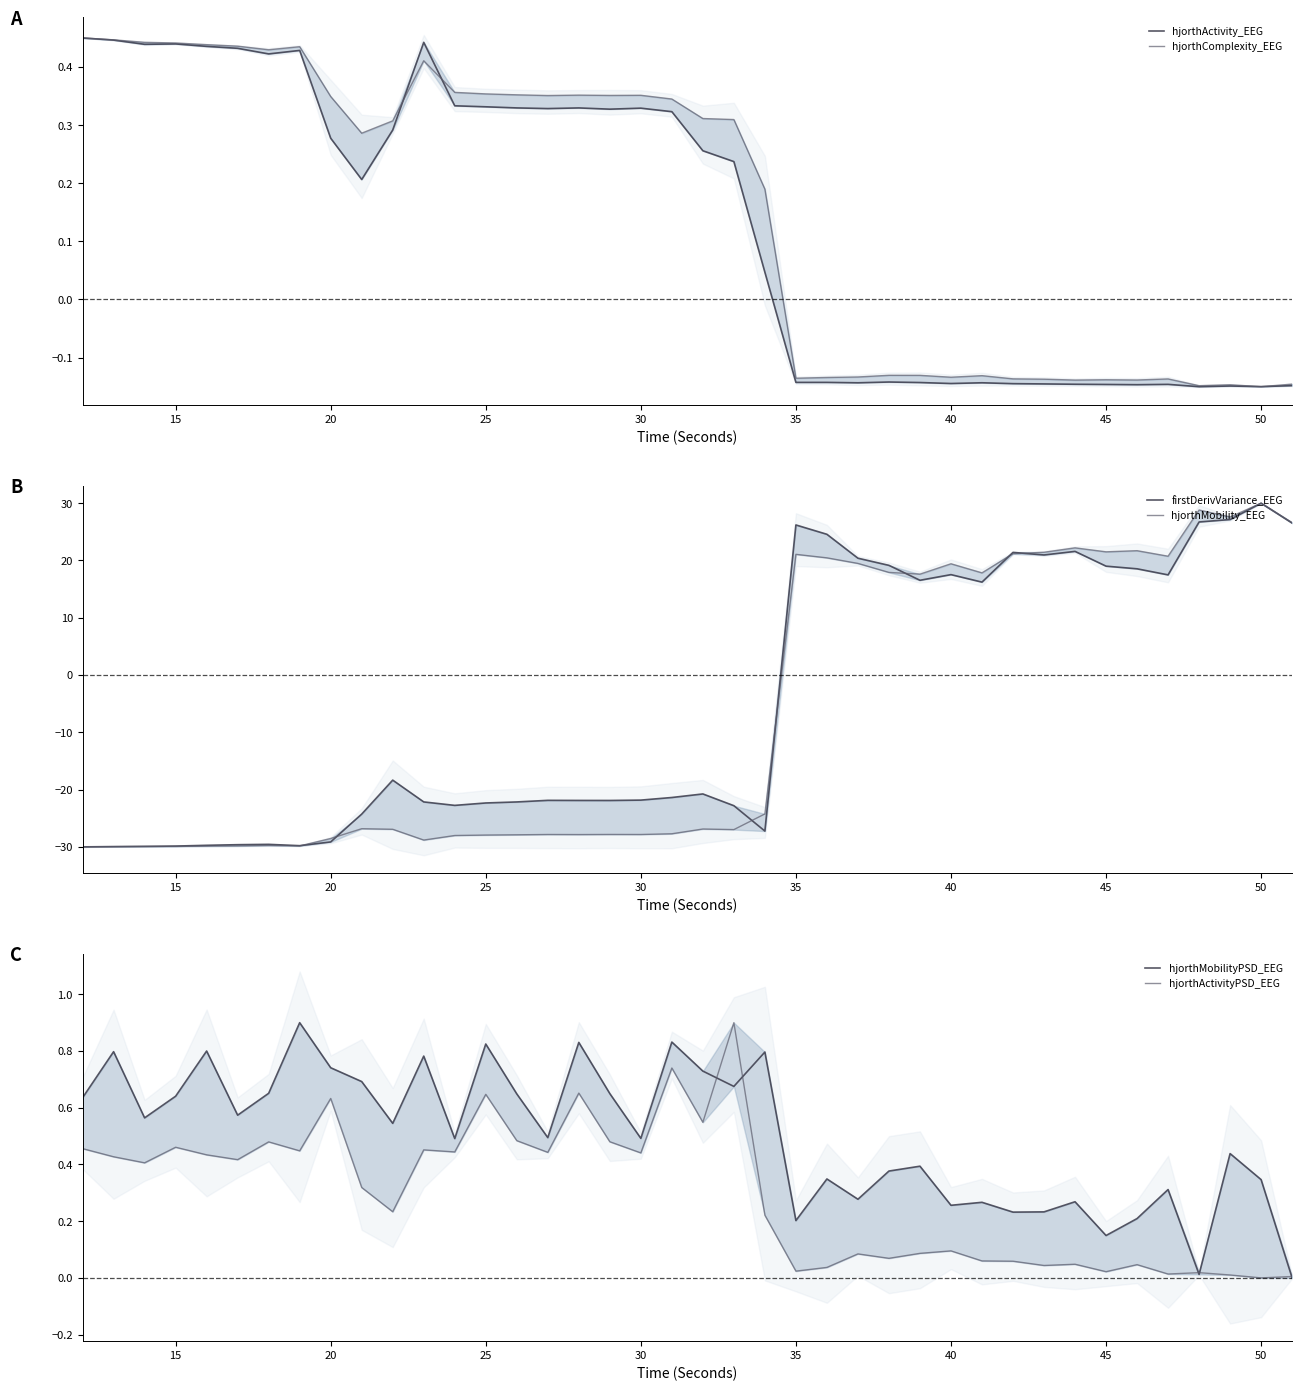

What are all the series names shown in the legend?

hjorthActivity_EEG, hjorthComplexity_EEG, firstDerivVariance_EEG, hjorthMobility_EEG, hjorthMobilityPSD_EEG, hjorthActivityPSD_EEG